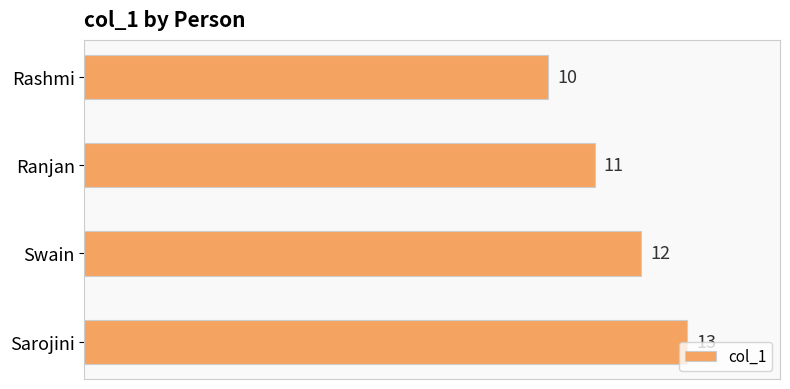

Reading top to bottom, list all the values displayed in this chart.

Rashmi=10	Ranjan=11	Swain=12	Sarojini=13